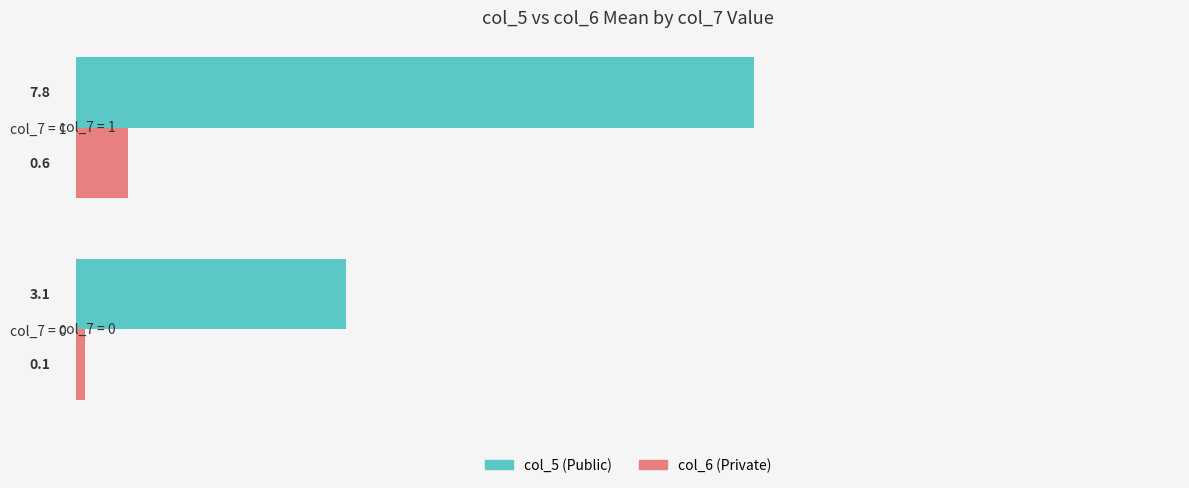

How many series are shown in this chart?

2